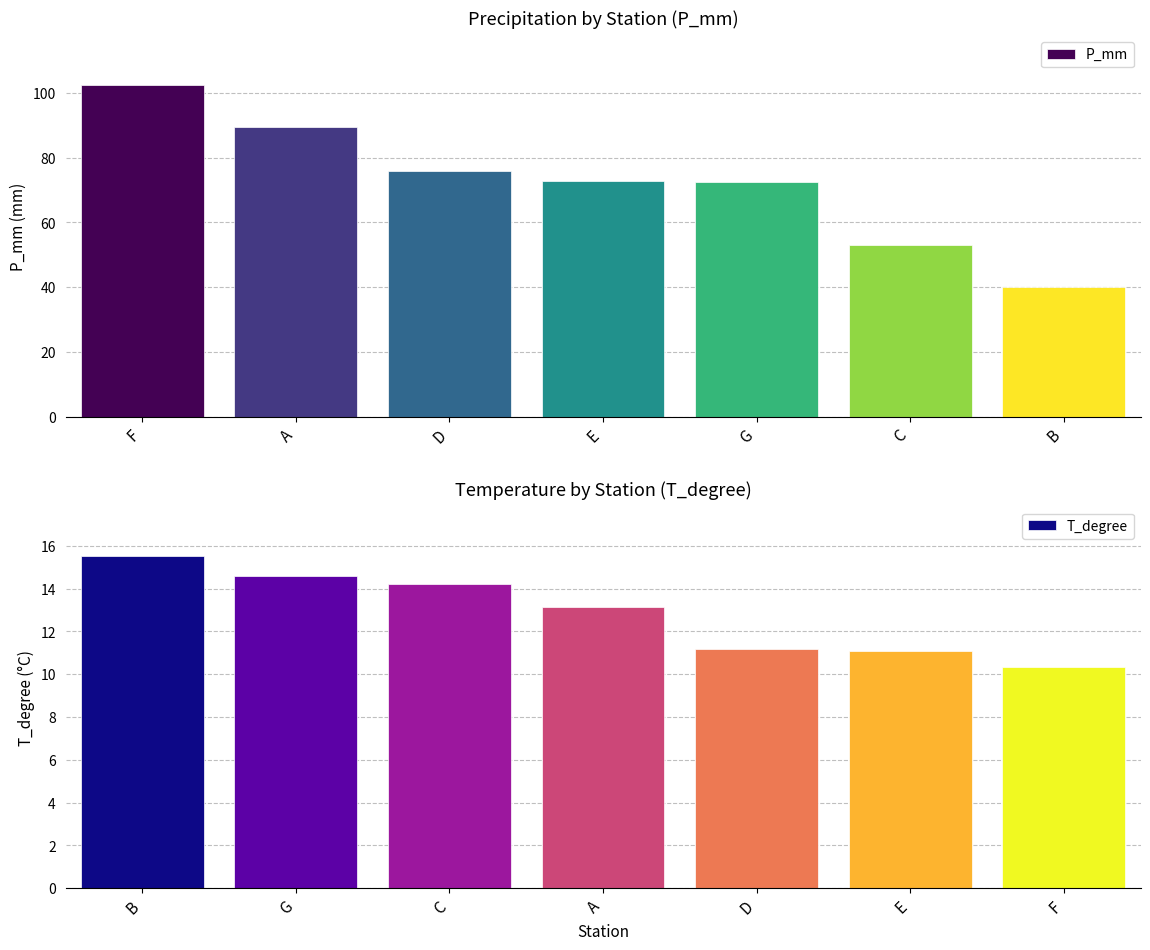

Reading left to right, what are all the values shown in this chart?

P_mm: 102.4	89.4	75.9	72.8	72.5	53.1	40.2
T_degree: 15.5	14.6	14.2	13.1	11.2	11.1	10.3